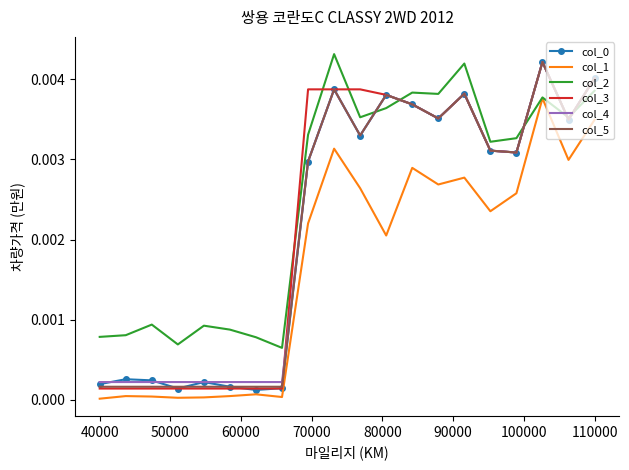

True or false: col_1 and col_4 cross at least once.

False